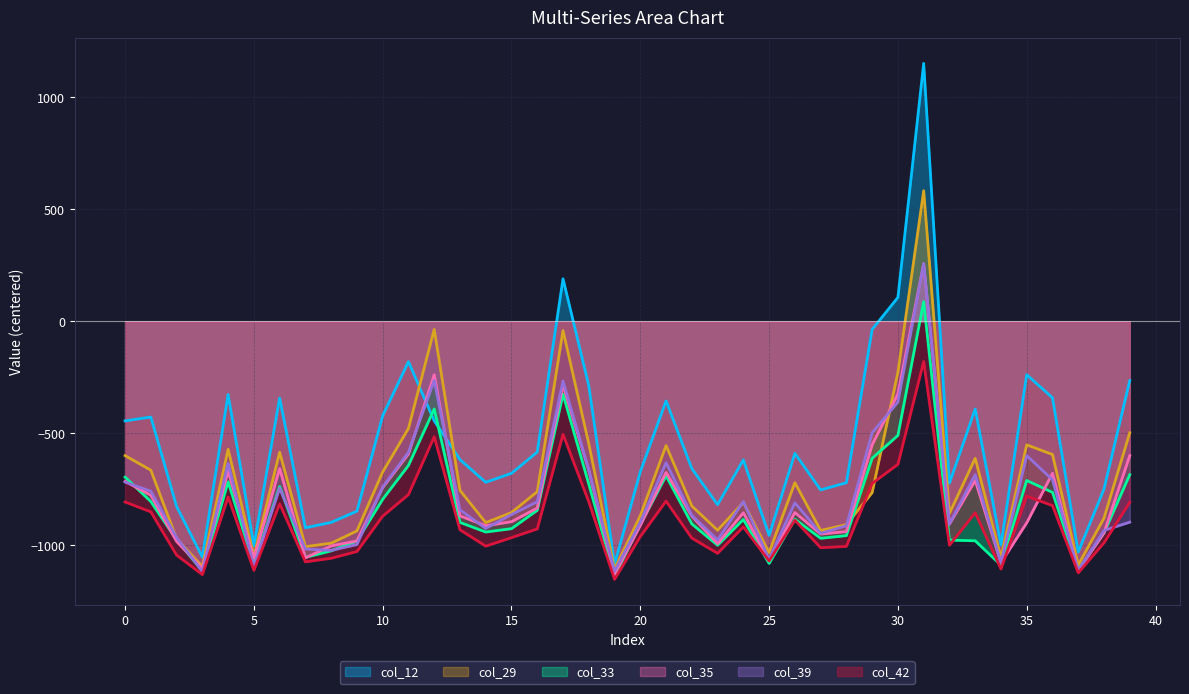

True or false: col_12 and col_29 cross at least once.

True